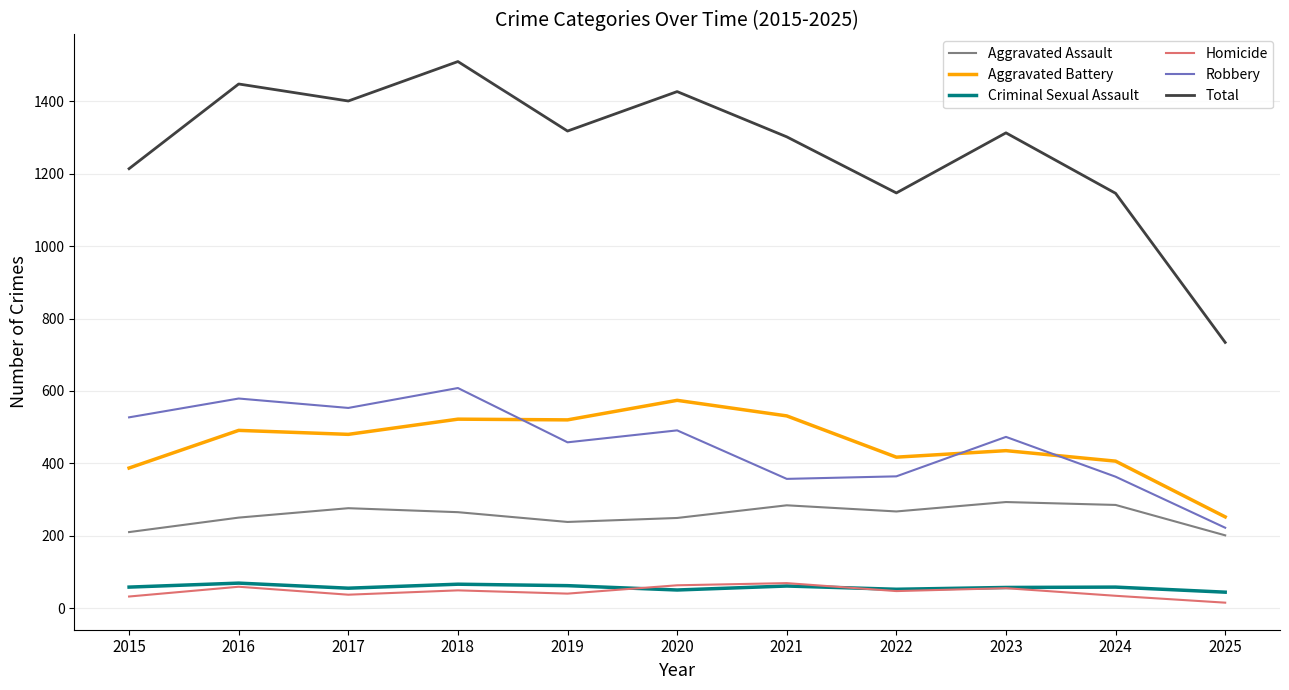

What are all the series names shown in the legend?

Aggravated Assault, Aggravated Battery, Criminal Sexual Assault, Homicide, Robbery, Total